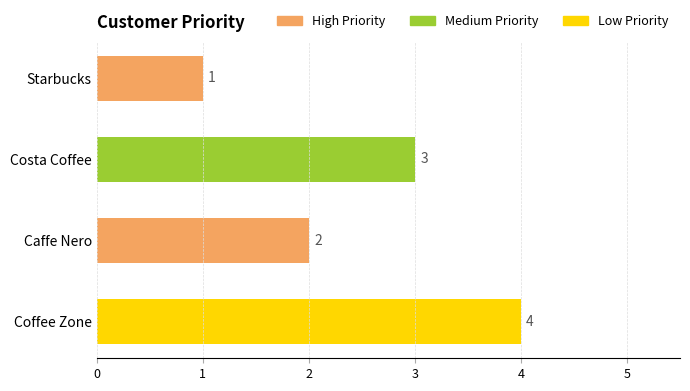

List the labels in order of value, largest first.

Coffee Zone, Costa Coffee, Caffe Nero, Starbucks